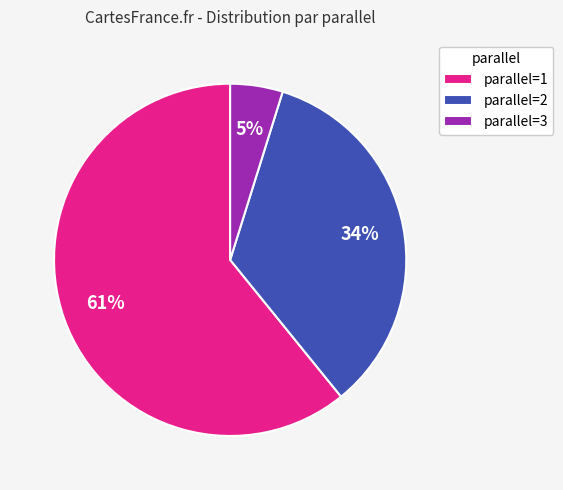

Which slice is the smallest?

parallel=3